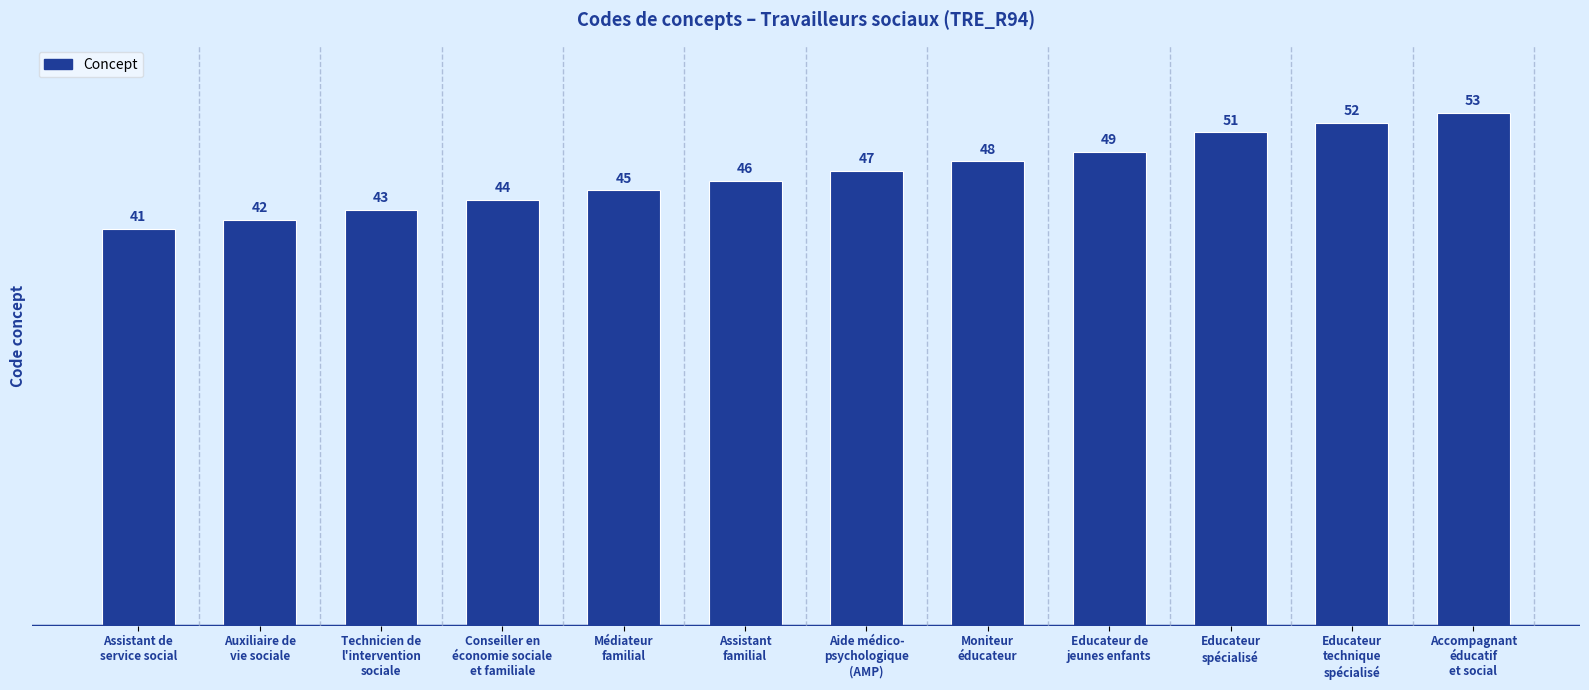

Reading left to right, list all the values displayed in this chart.

Assistant de
service social=41	Auxiliaire de
vie sociale=42	Technicien de
l'intervention
sociale=43	Conseiller en
économie sociale
et familiale=44	Médiateur
familial=45	Assistant
familial=46	Aide médico-
psychologique
(AMP)=47	Moniteur
éducateur=48	Educateur de
jeunes enfants=49	Educateur
spécialisé=51	Educateur
technique
spécialisé=52	Accompagnant
éducatif
et social=53